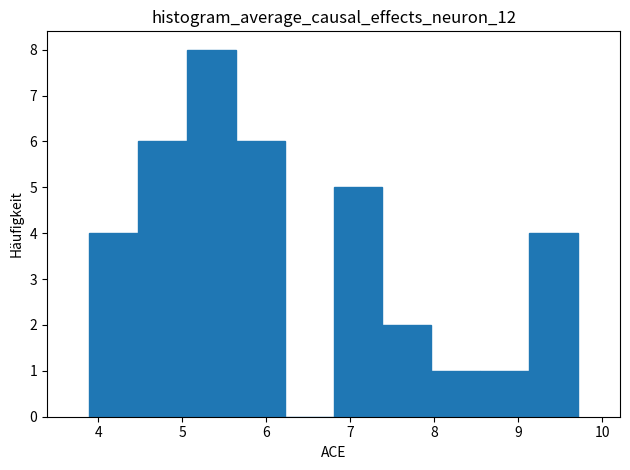

How tall is the bar that spans 8.5 to 9.1 on the x-axis? Neither the bar edges nor the heights are printed on the chart, so give them approximately, as read against the axes.

1